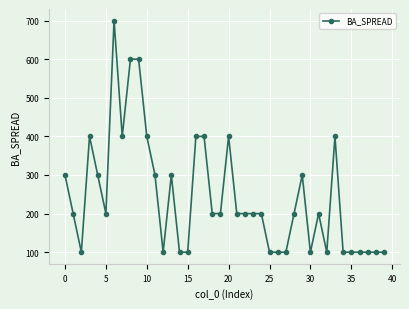

True or false: there are more than 2 points higher than both neighbors.

True